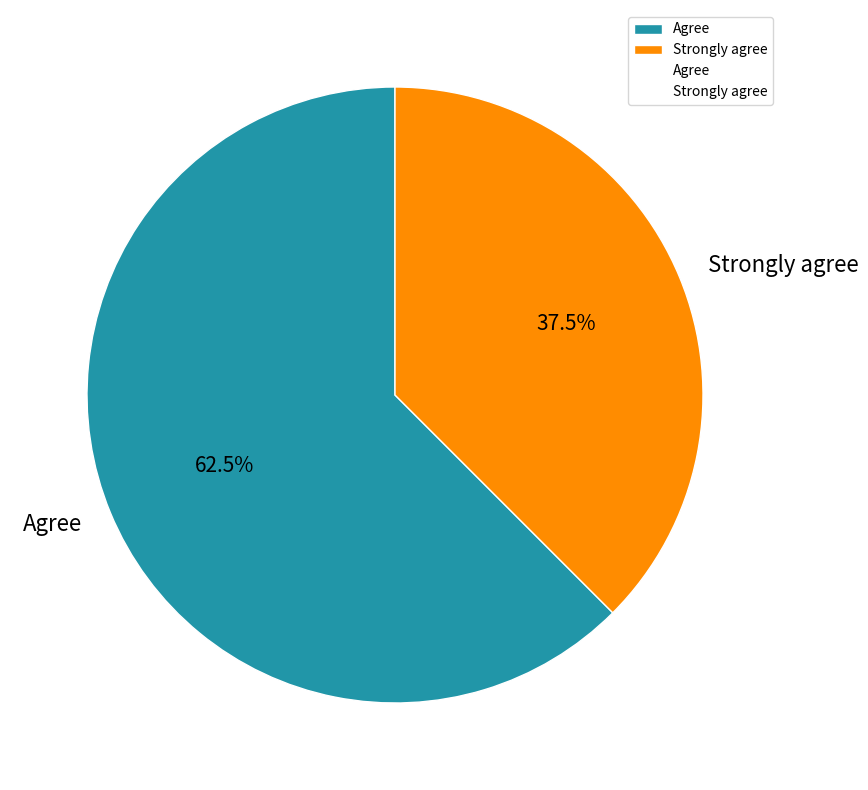

Combined, what portion of the pie is Strongly agree and Agree?

100.0%